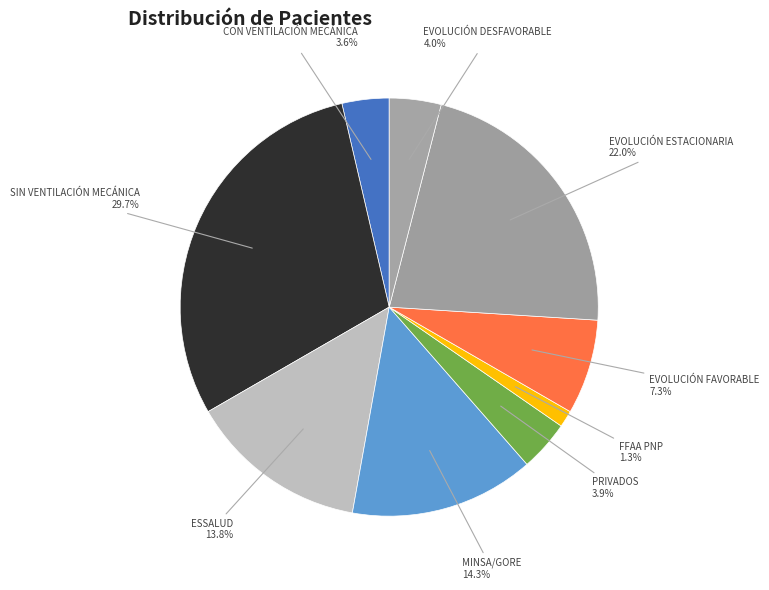

Does SIN VENTILACIÓN MECÁNICA account for over 50% of the chart?

No